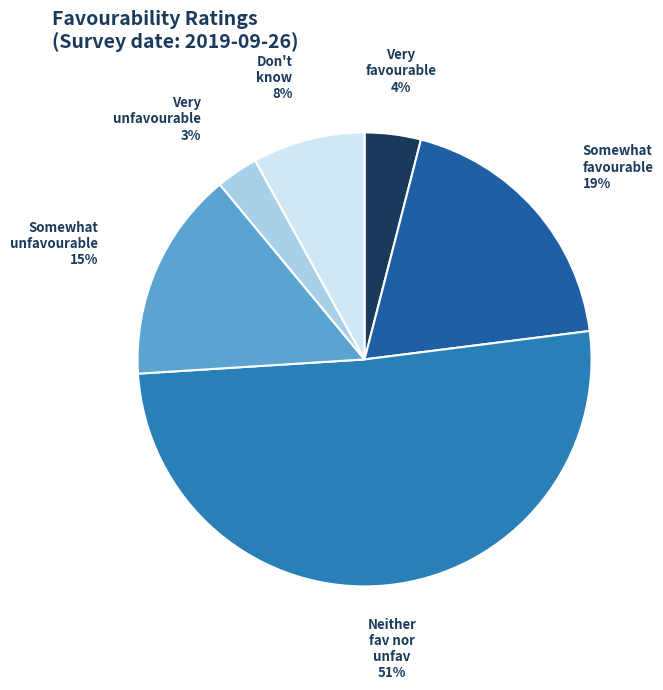

How many slices are in this pie chart?

6